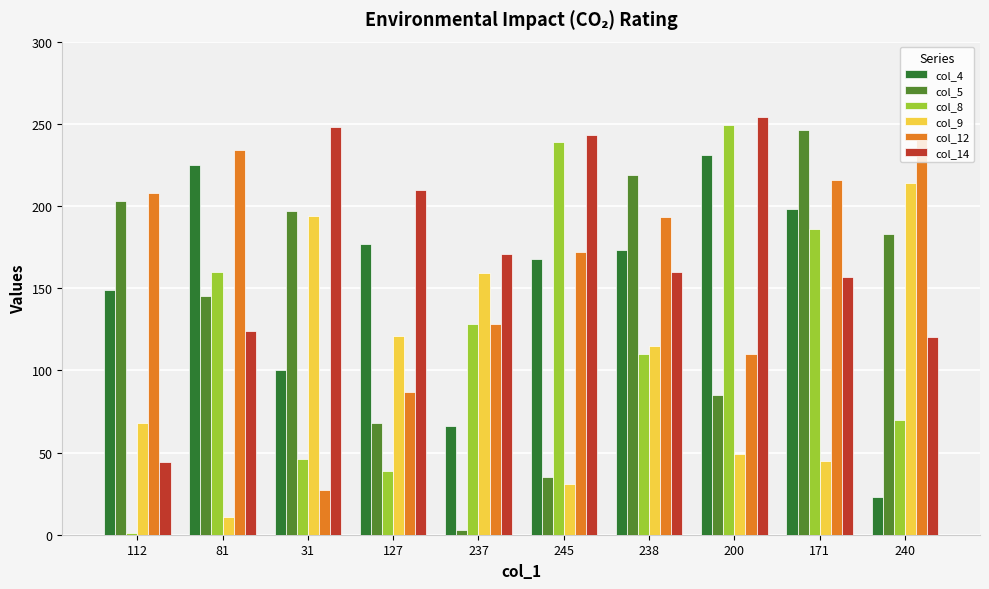

The col_5 series shows 68 at 127. True or false?

True